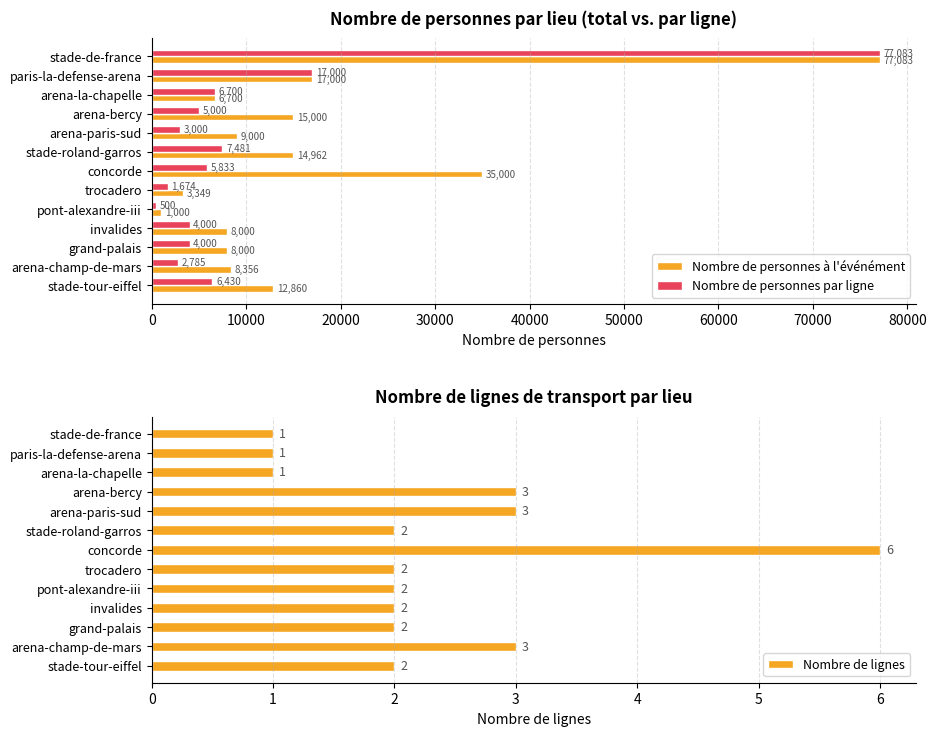

What value does the Nombre de personnes par ligne series have at stade-tour-eiffel?

6430.0